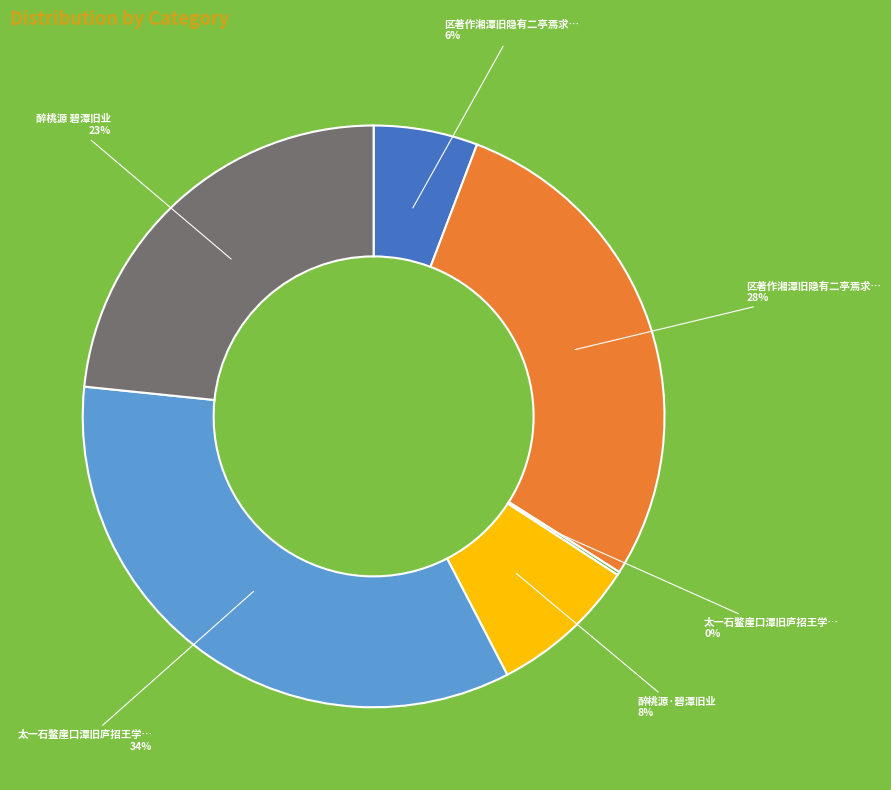

To the nearest percent, what is the average slice percentage?

17%